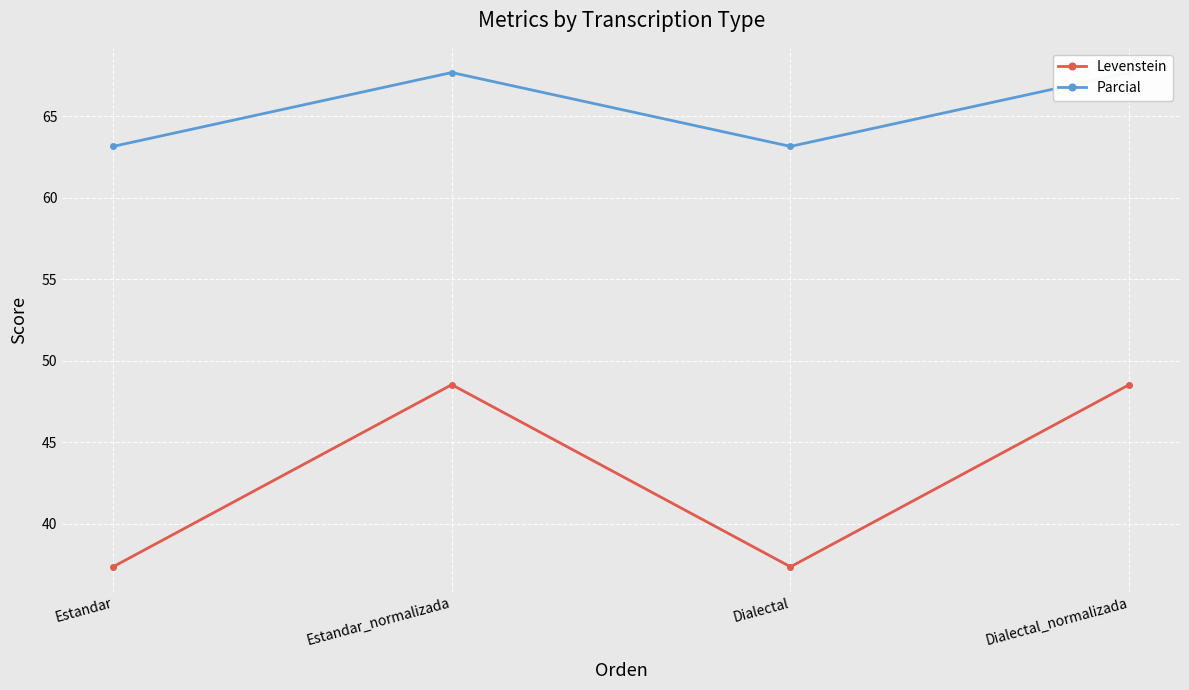

The Parcial series shows 43.3 at Estandar. True or false?

False